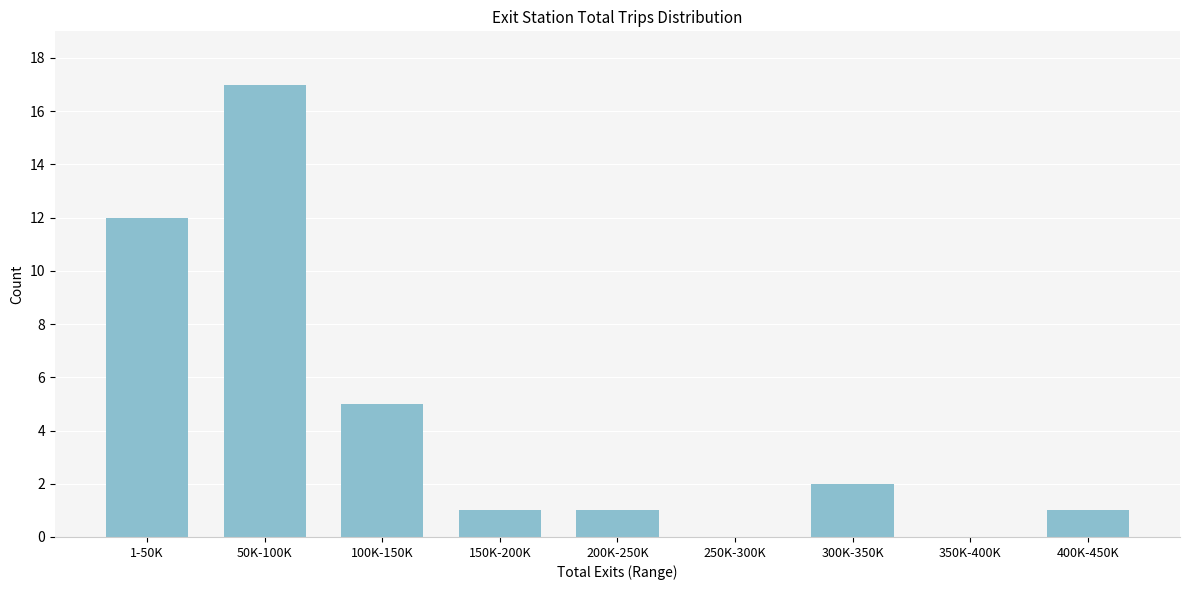

Reading left to right, extract all data points from this chart.

1-50K=12	50K-100K=17	100K-150K=5	150K-200K=1	200K-250K=1	250K-300K=0	300K-350K=2	350K-400K=0	400K-450K=1